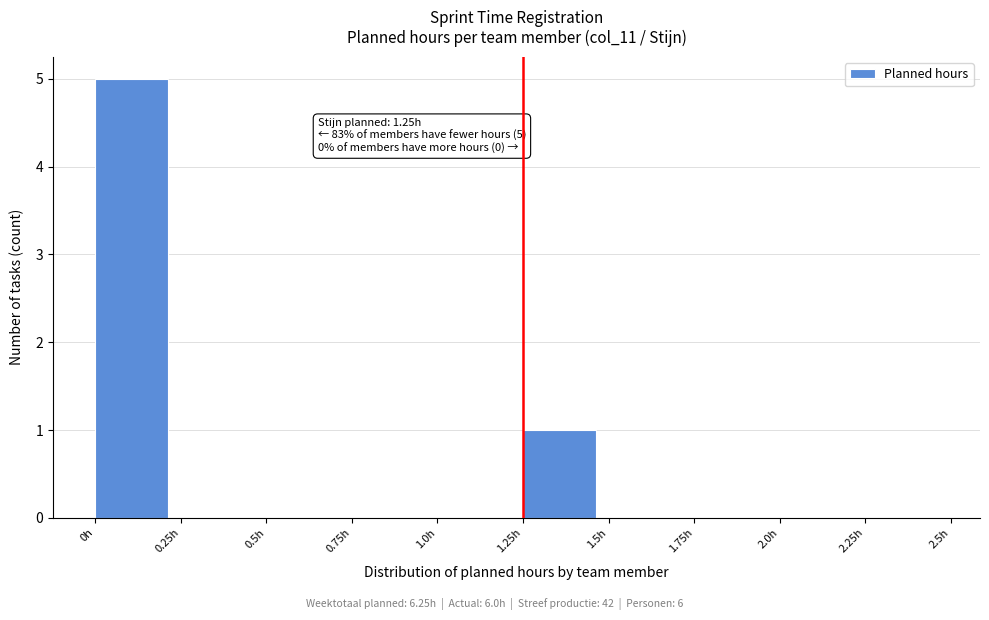

Which range on the x-axis has the tallest bar?

0.00 to 0.25